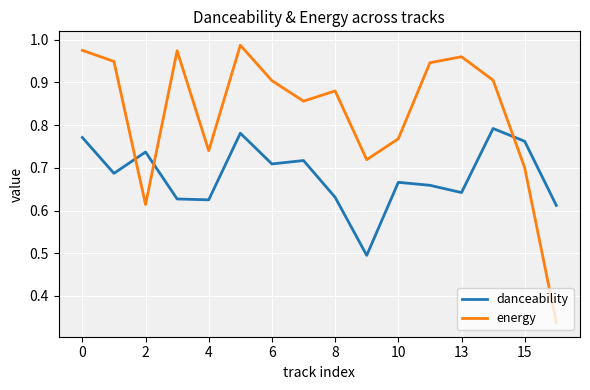

What is the difference between the maximum and second lowest values in the danceability series?

0.2